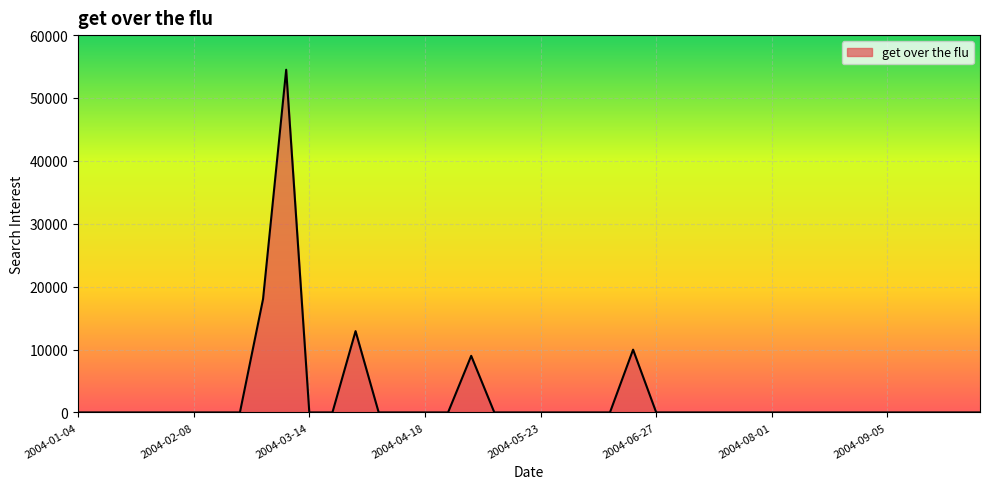

How many lines are shown in the chart?

1